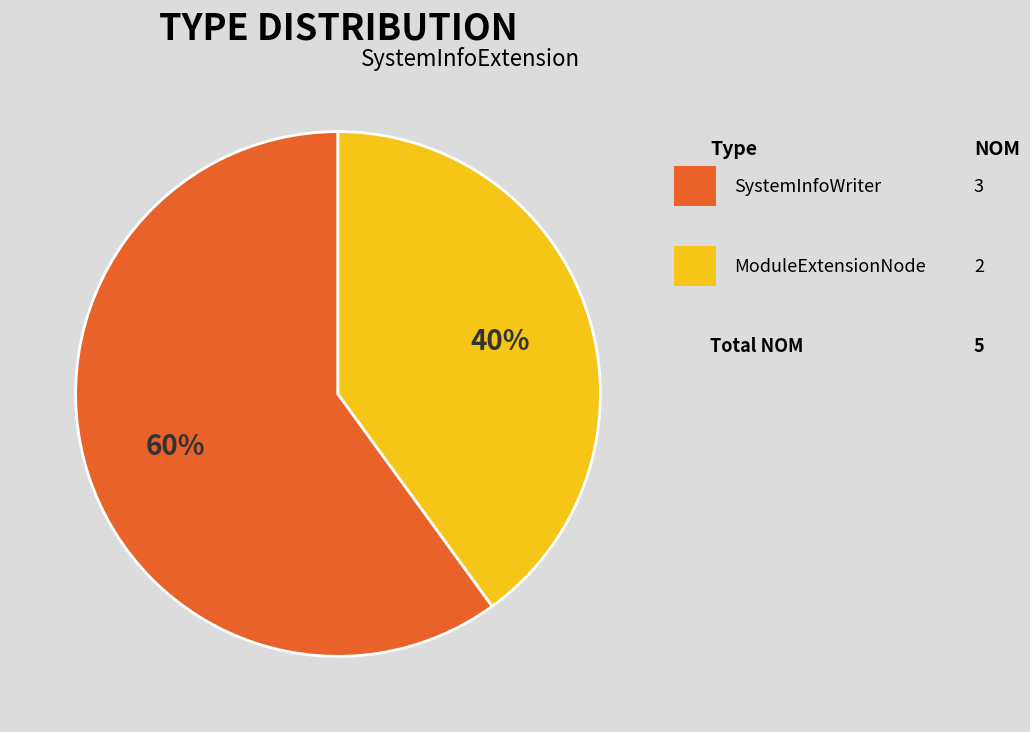

Is there any slice that represents more than half of the pie?

Yes